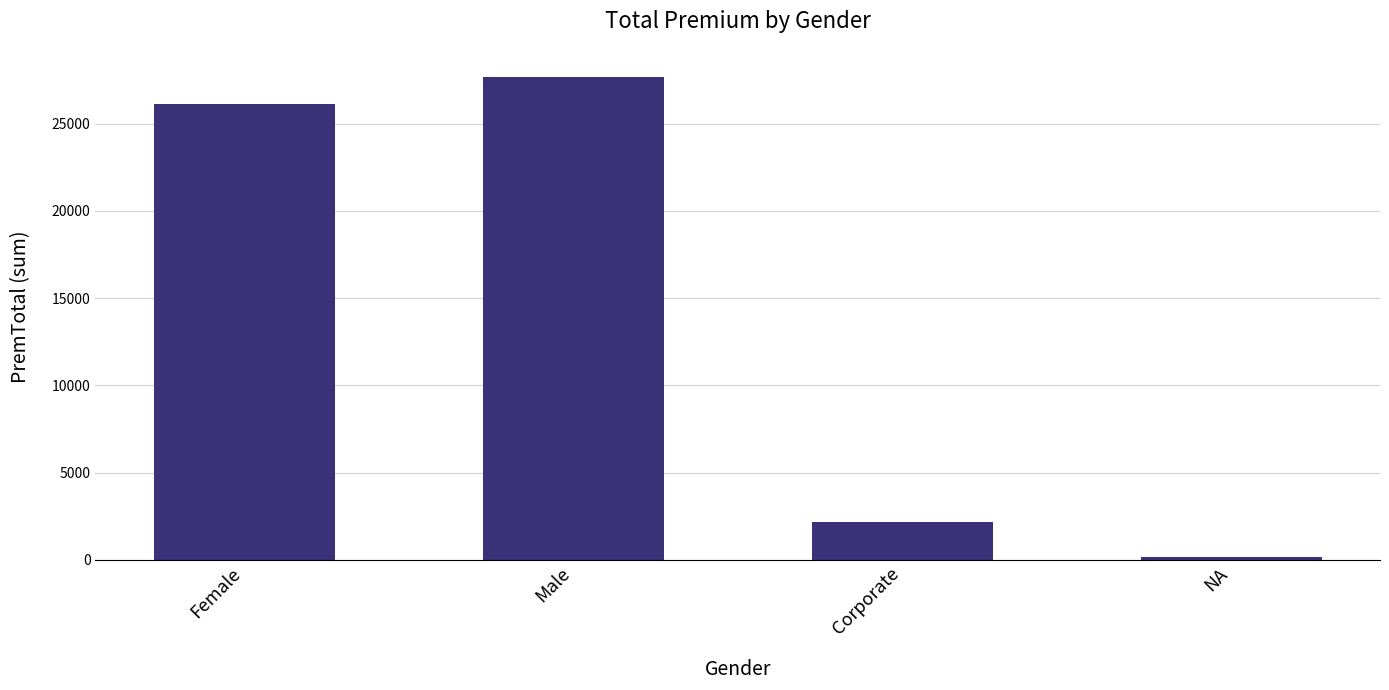

Read the value at Male.

27657.3